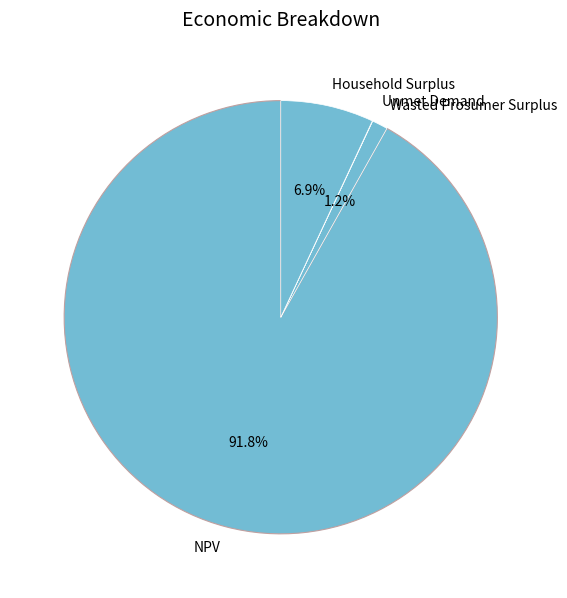

Which category has the biggest portion of the pie?

NPV